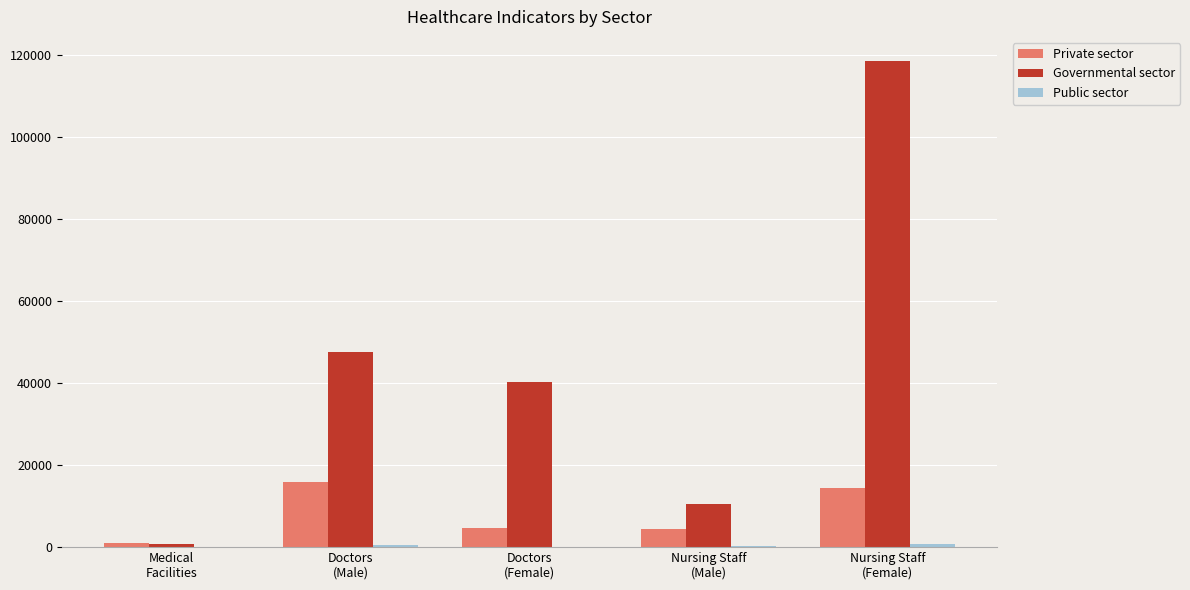

What is the total value across all series at Doctors
(Male)?

63806